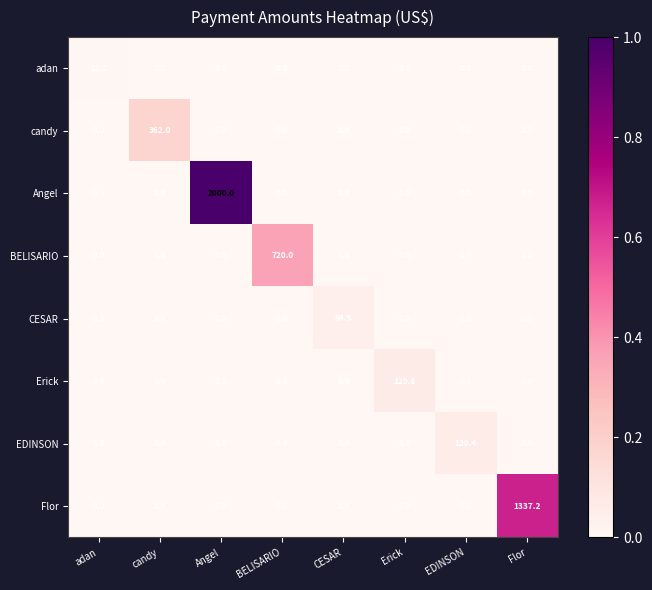

Which label corresponds to the largest value in the chart?

Angel